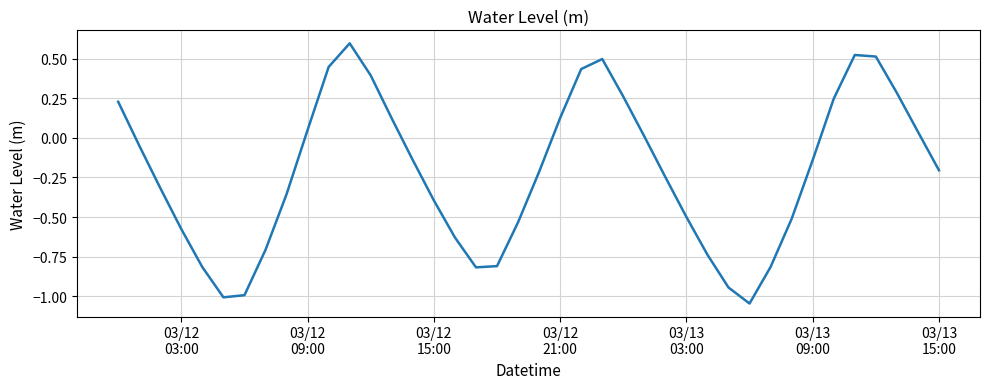

What is the greatest value displayed?

0.6